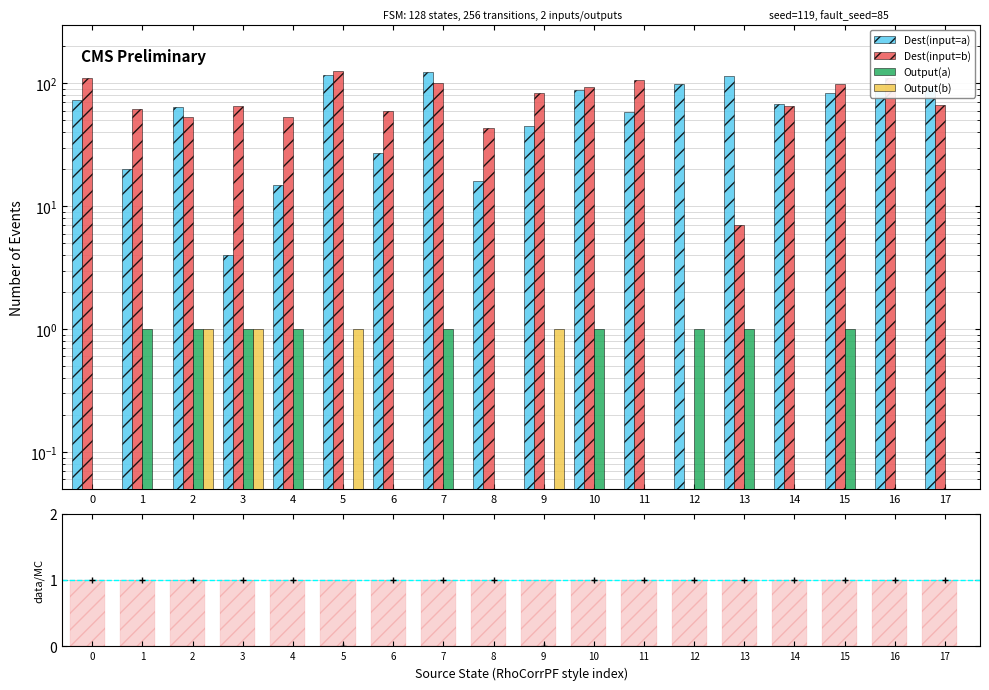

What is the total value across all series at 2?

120.0